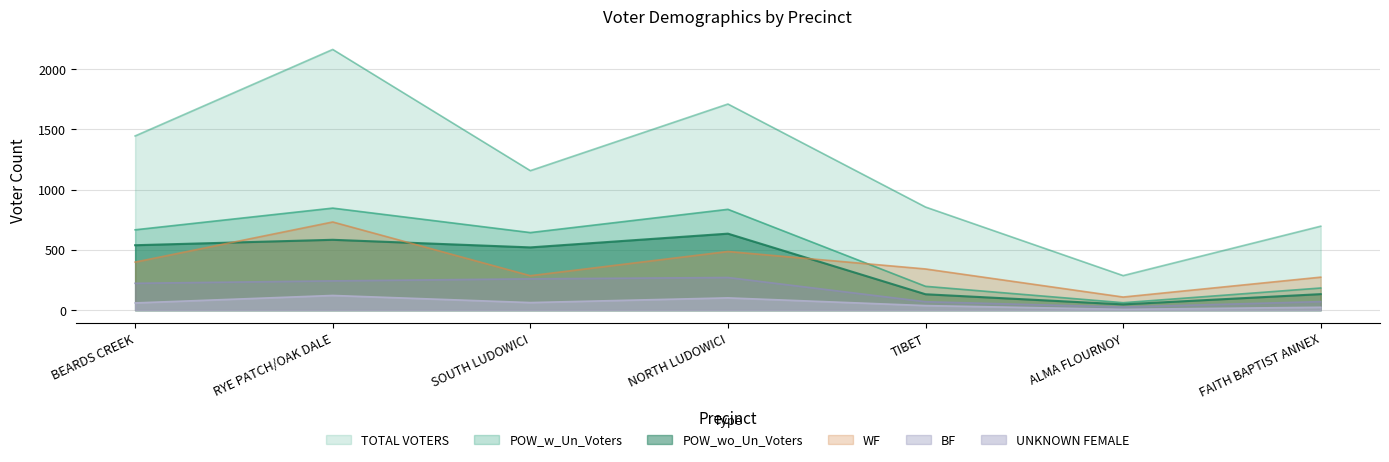

Reading left to right, what are all the values shown in this chart?

BF: 223	243	260	271	70	26	71
WF: 399	732	286	487	342	109	274
UNKNOWN FEMALE: 60	122	63	102	38	7	24
POW_wo_Un_Voters: 539	584	521	635	132	48	133
POW_w_Un_Voters: 667	847	644	837	198	62	184
TOTAL VOTERS: 1446	2164	1158	1711	856	287	697